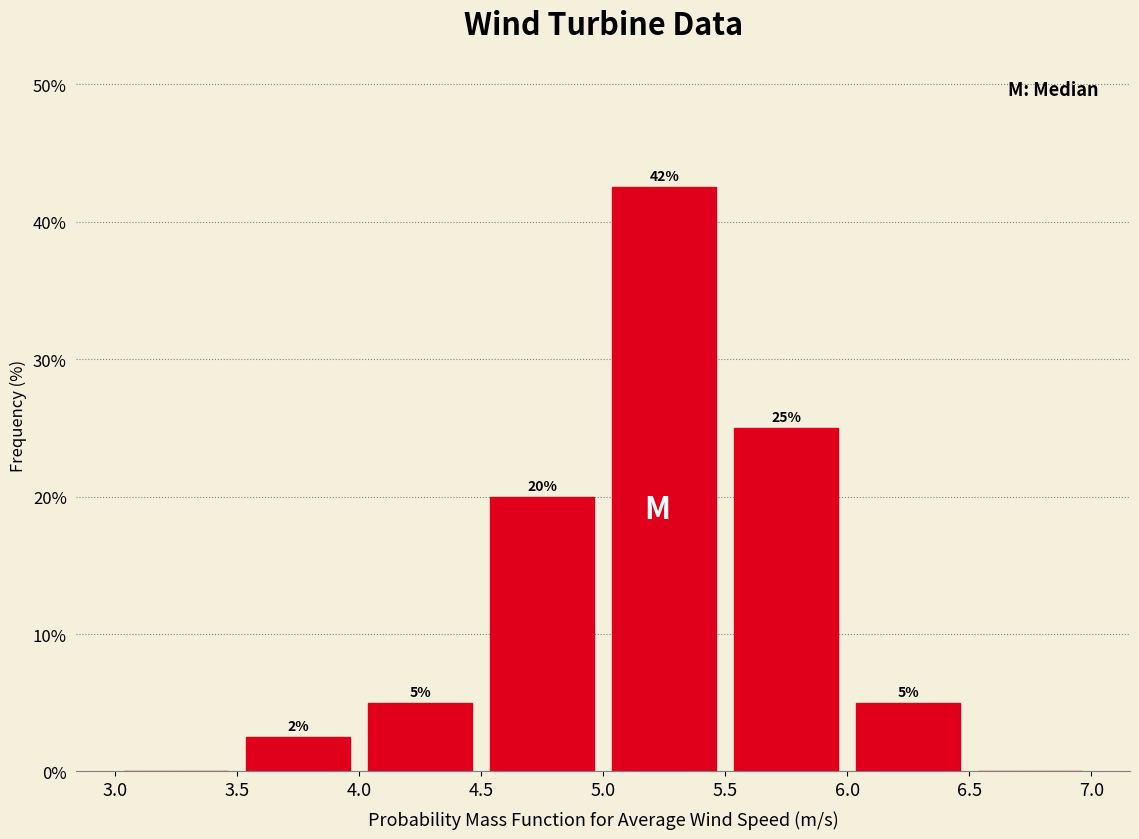

Over which range of the x-axis is the bar tallest?

5.0 to 5.5